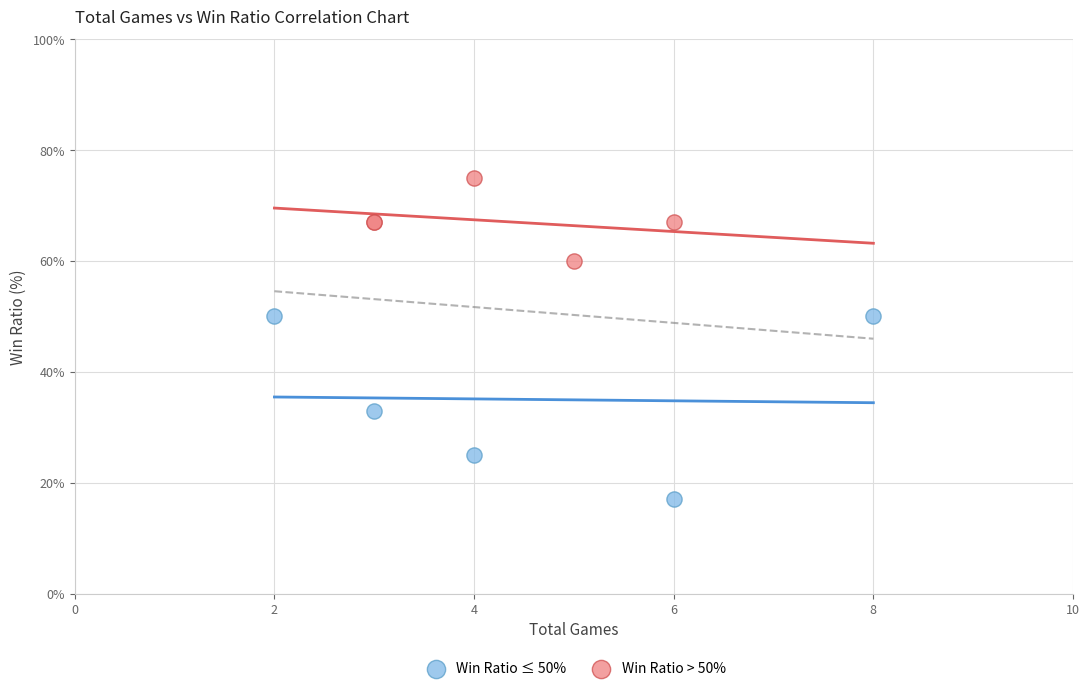

What are all the series names shown in the legend?

Win Ratio ≤ 50%, Win Ratio > 50%